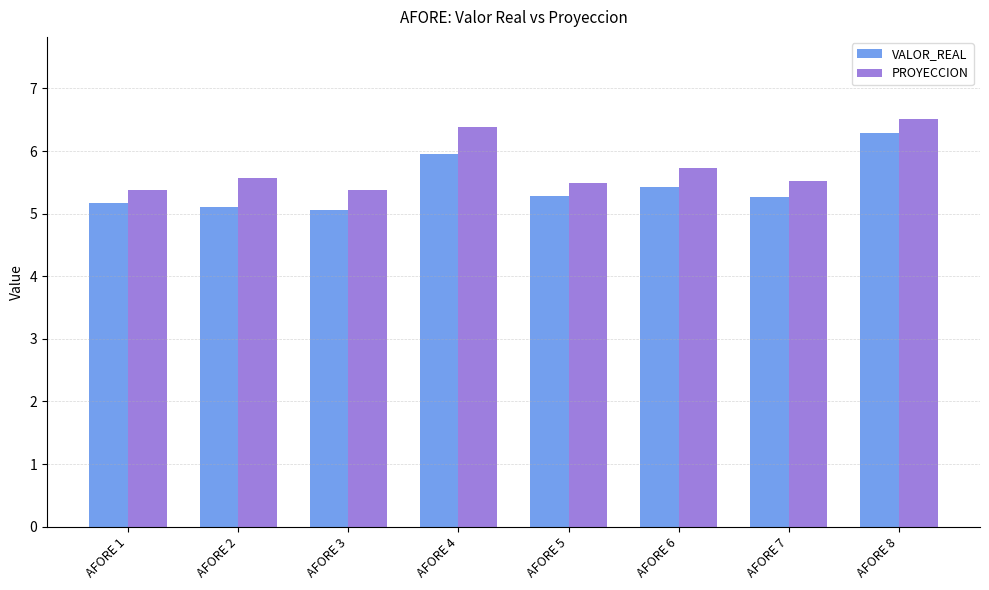

Rank the series by their maximum value, from lowest to highest.

VALOR_REAL, PROYECCION